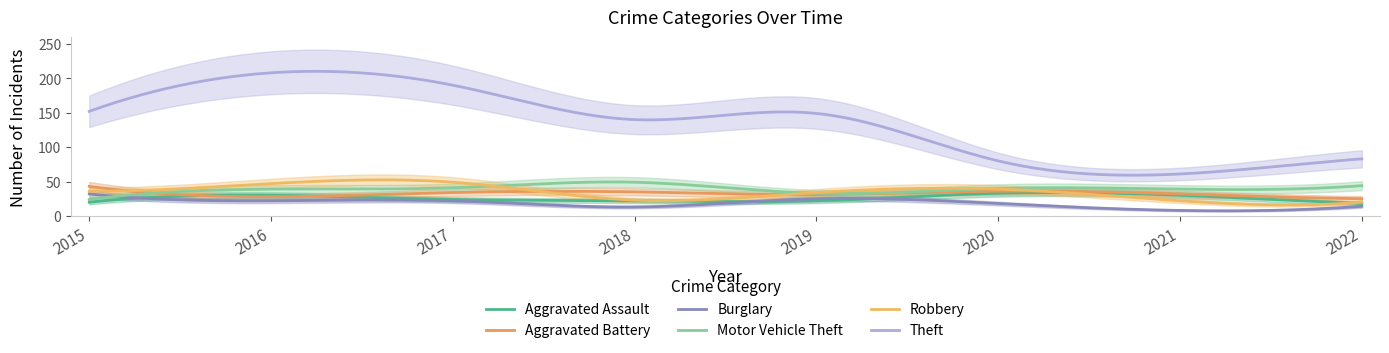

Is it true that Motor Vehicle Theft equals 63 at 2021?

False